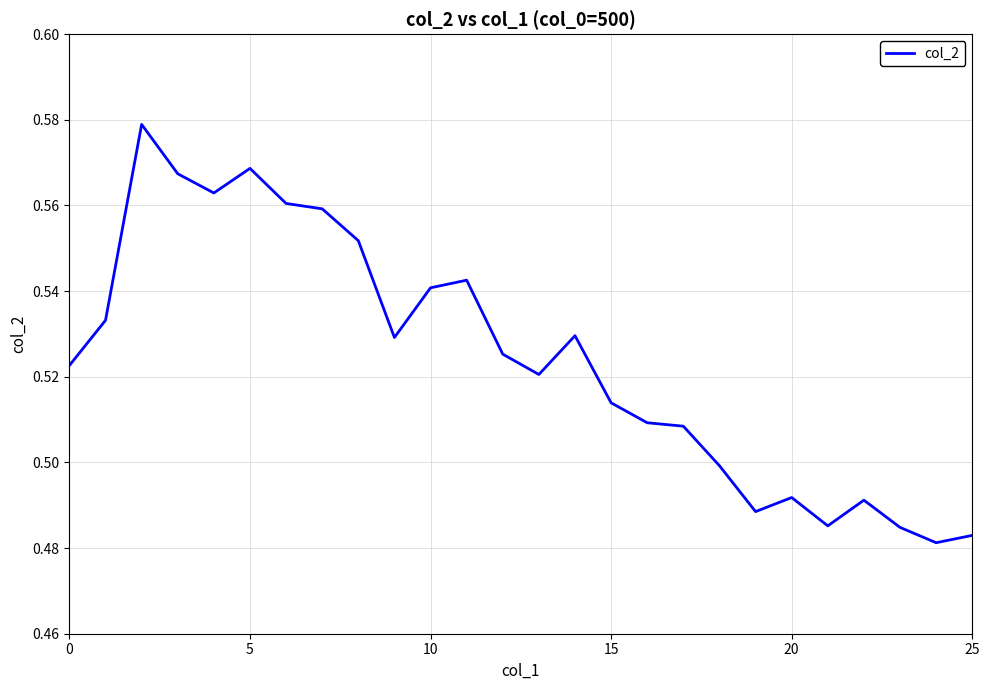

What is the average value?

0.5